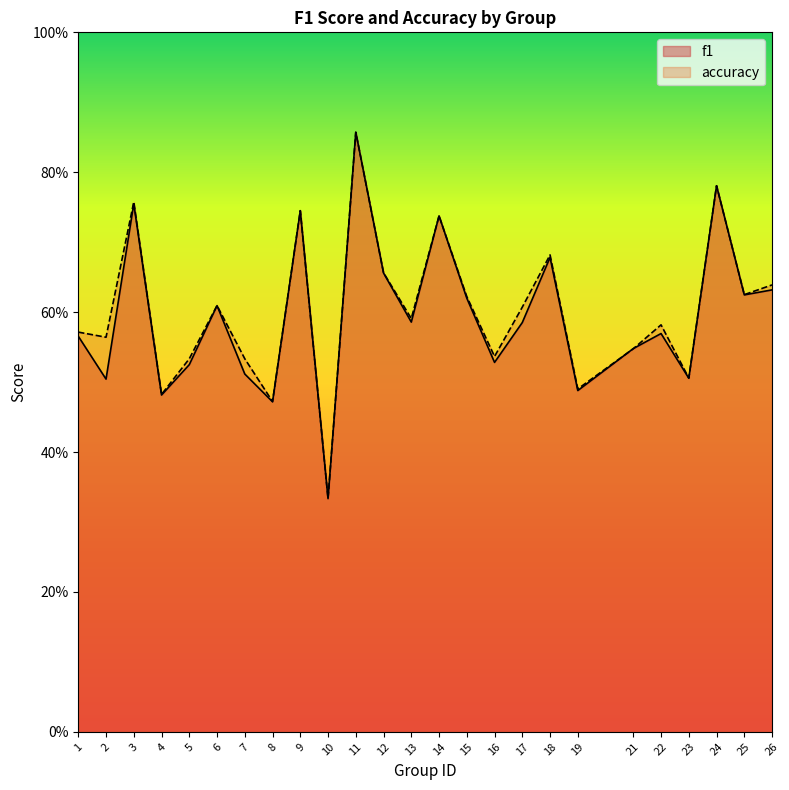

What is the total value across all series at 26?

1.3